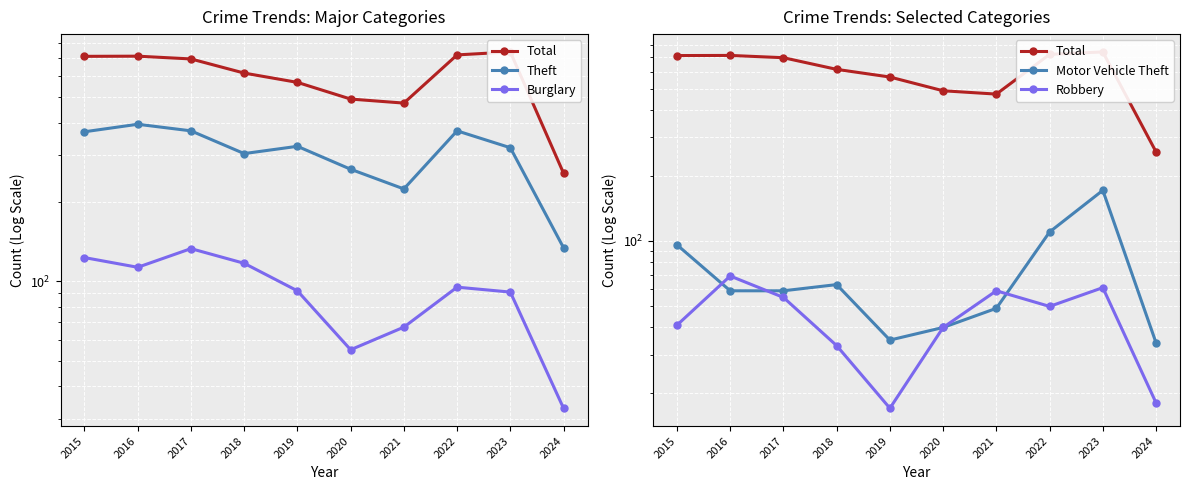

What is the average value of the Motor Vehicle Theft series?

72